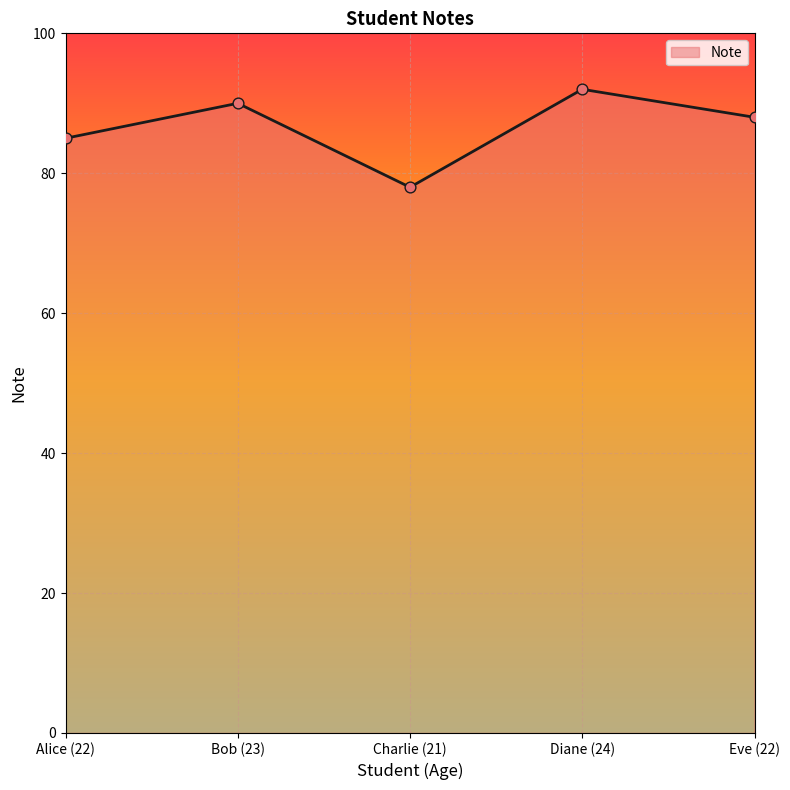

Which has a higher value, Bob (23) or Diane (24)?

Diane (24)